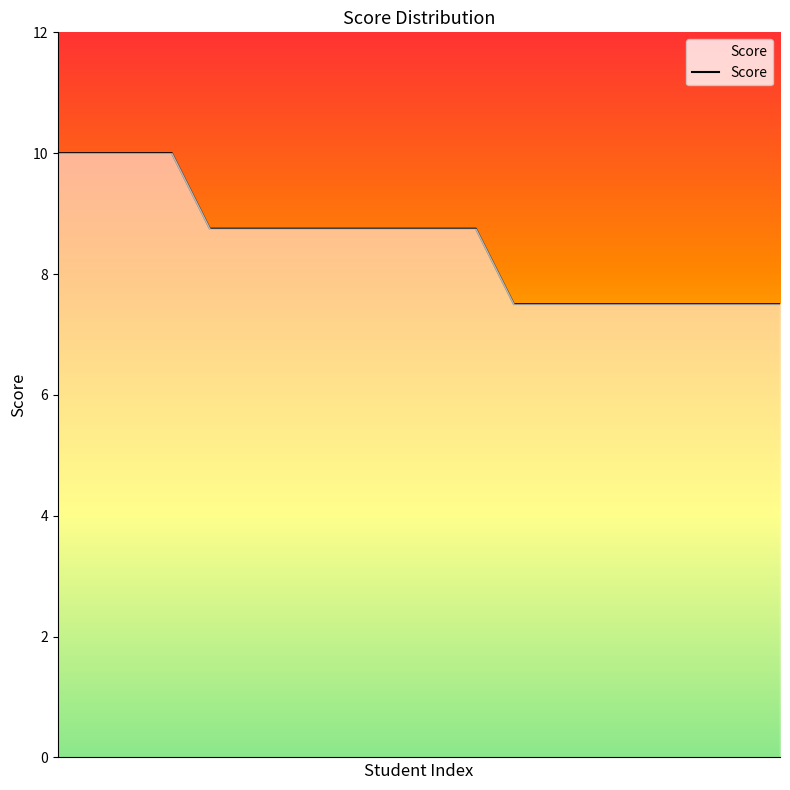

Count the number of categories in the chart.

20